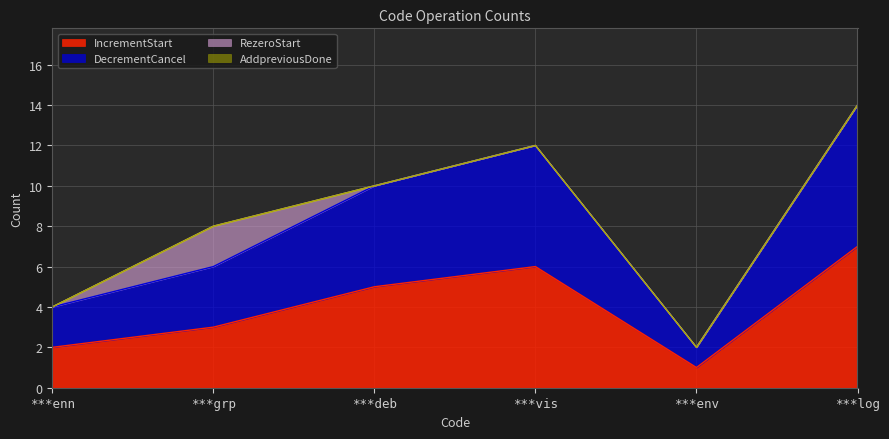

Does the chart display data point markers on the line(s)?

No